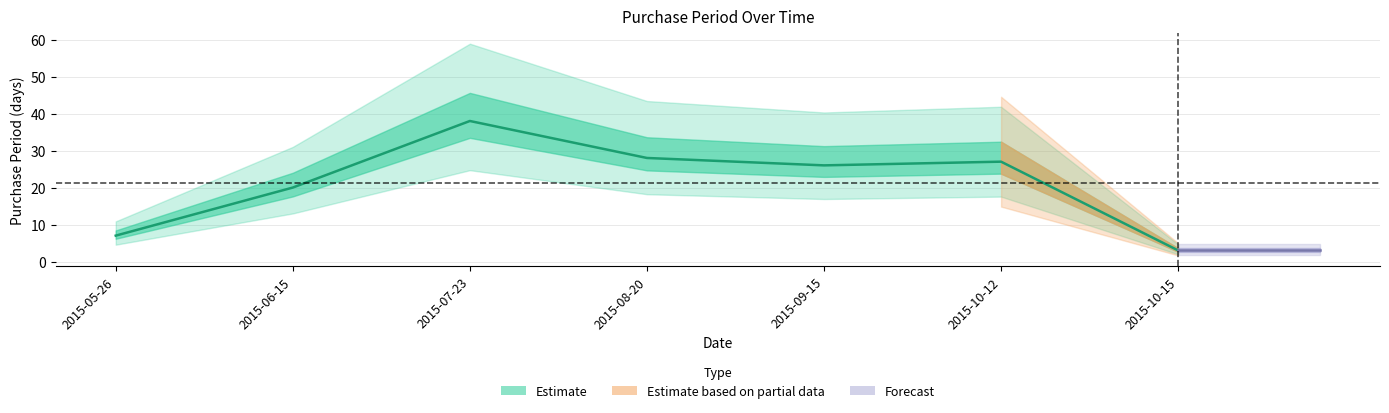

What is the sum of the values at 2015-07-23 and 2015-10-12?

65